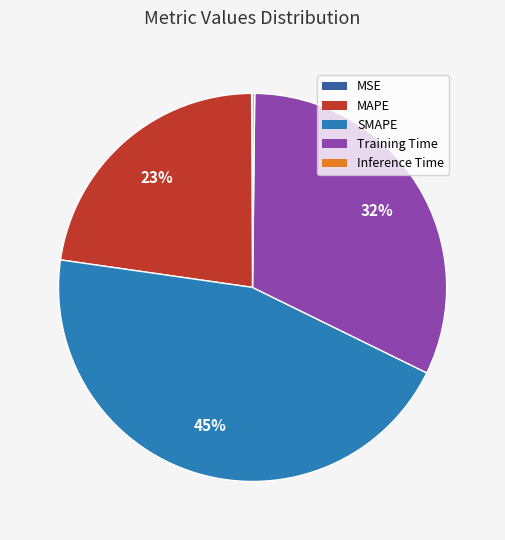

To the nearest percent, what is the difference between the largest and smallest slice percentages?

45%